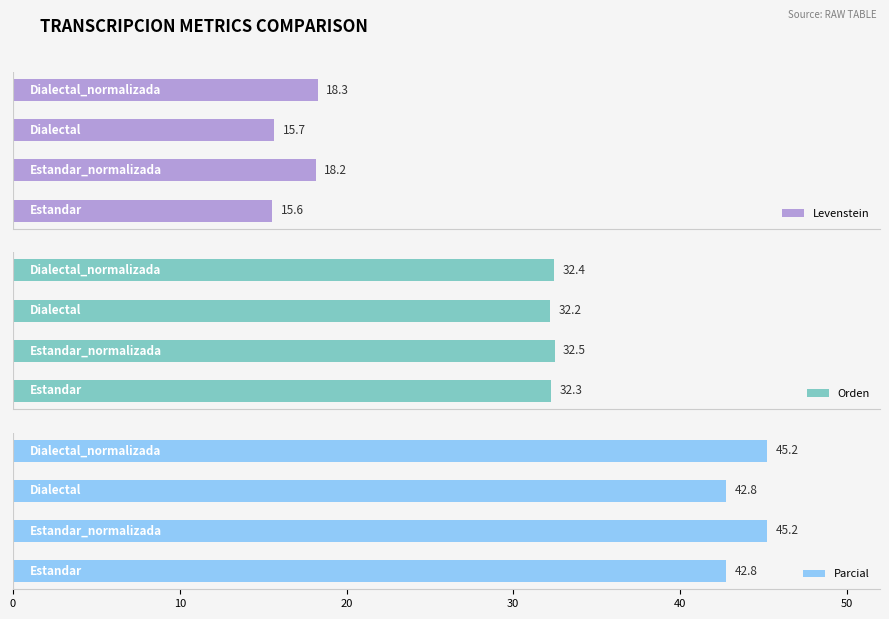

Which series has the largest total across all categories?

Parcial